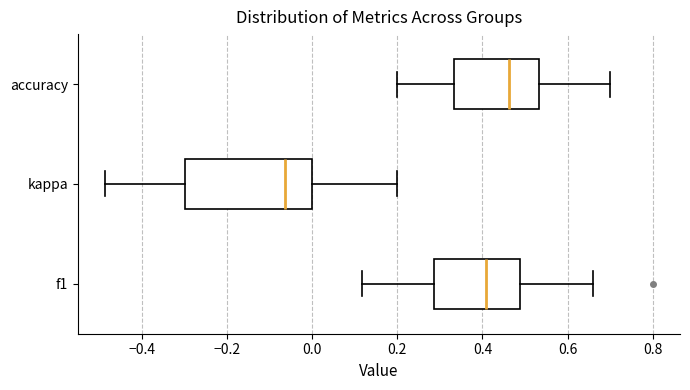

Which box has the furthest to the right median line?

accuracy